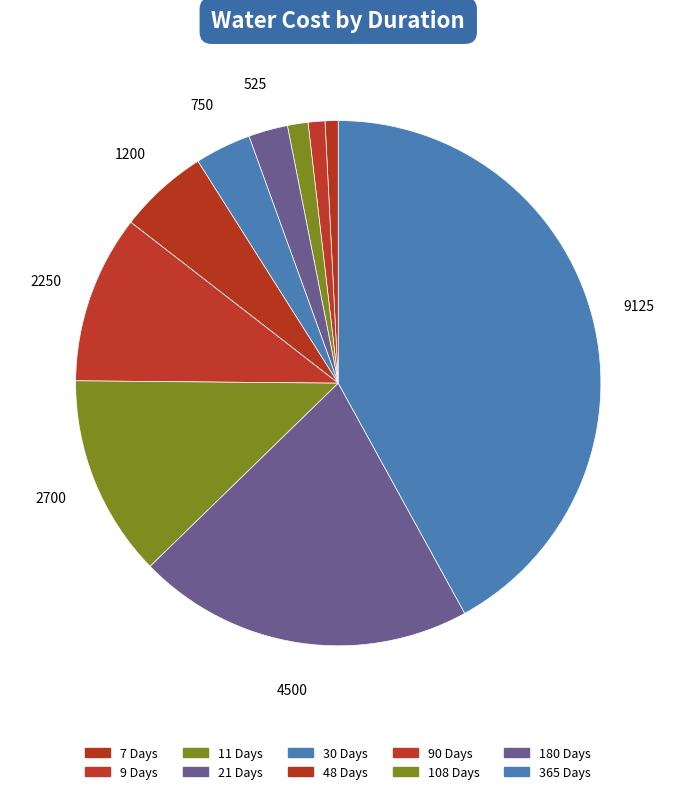

How much of the chart is everything except 48 Days?

94.5%